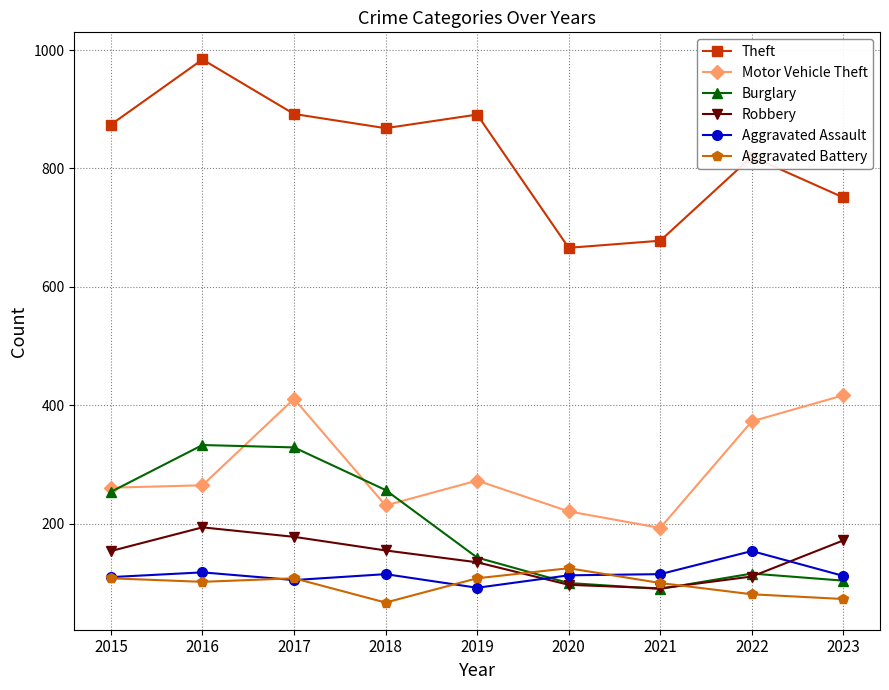

List the series in order of their peak value, highest first.

Theft, Motor Vehicle Theft, Burglary, Robbery, Aggravated Assault, Aggravated Battery